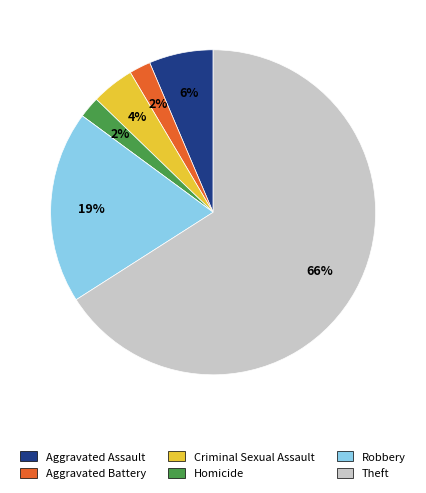

Does any single category account for the majority?

Yes